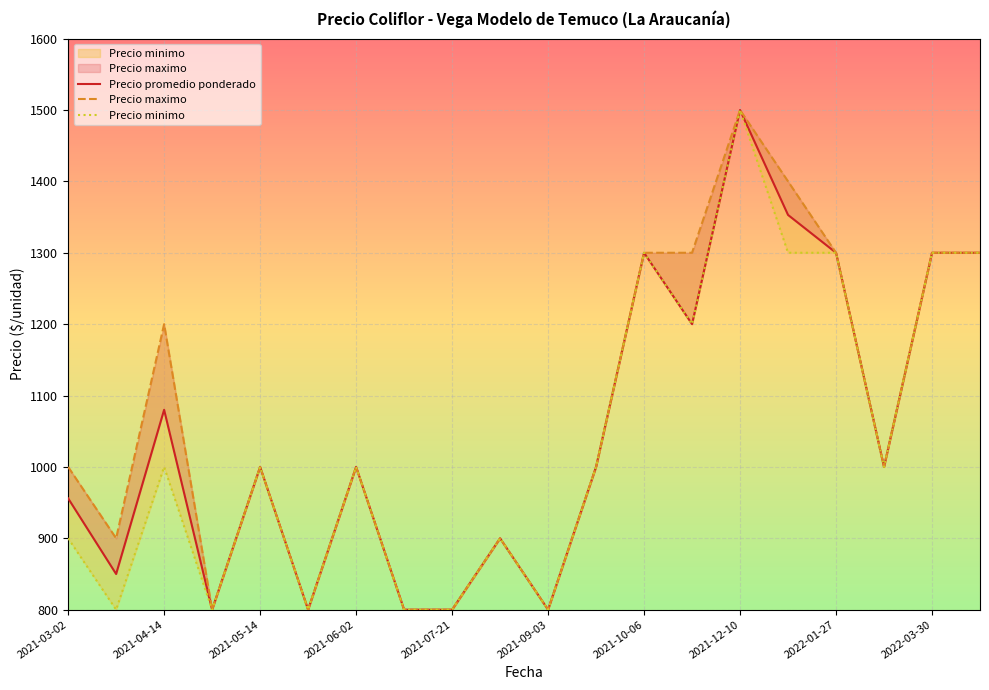

What are all the series names shown in the legend?

Precio promedio ponderado, Precio maximo, Precio minimo